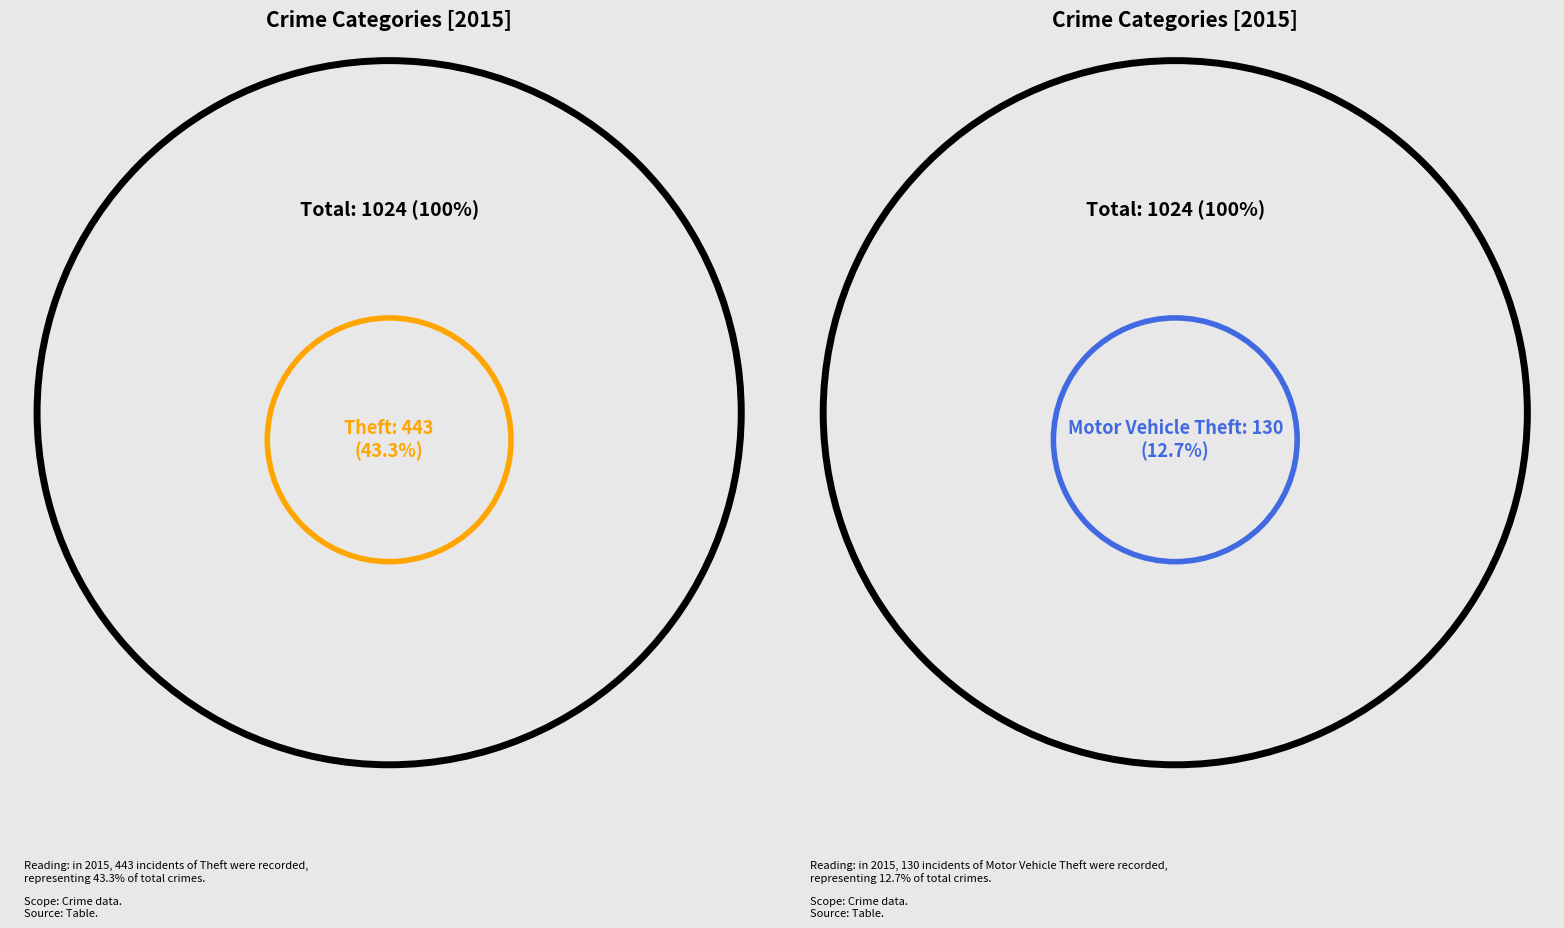

How much of the chart is everything except Criminal Sexual Assault?

97.9%